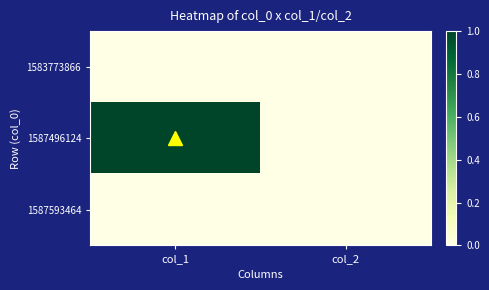

Reading right to left, extract all data points from this chart.

1583773866: col_2=0	col_1=0
1587496124: col_2=0	col_1=1
1587593464: col_2=0	col_1=0